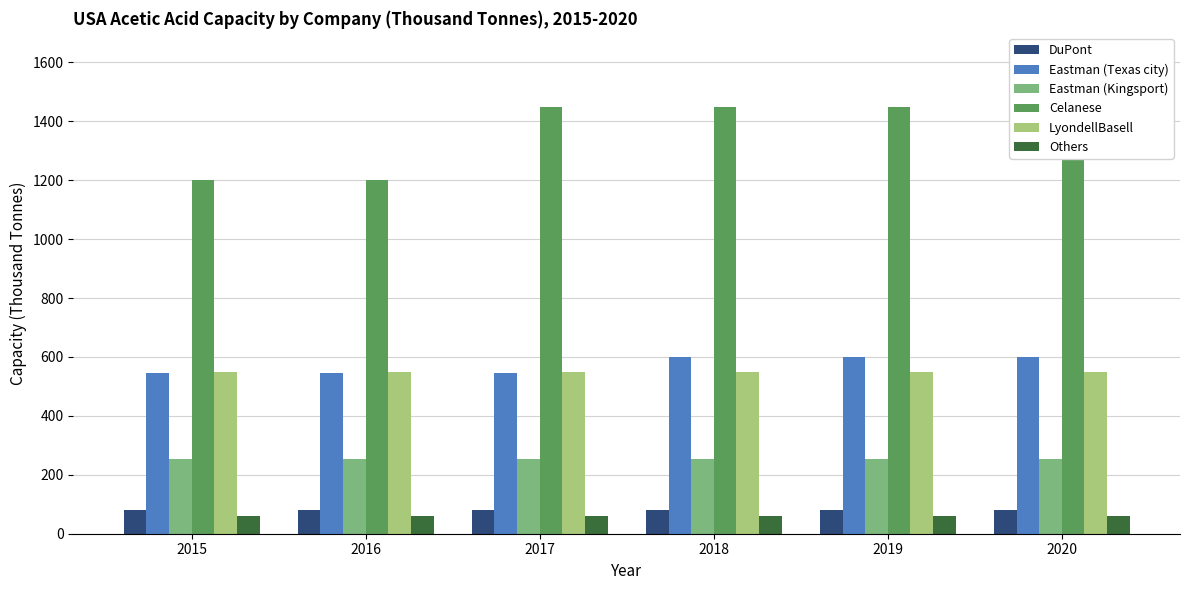

At which category is the sum across all series the highest?

2018